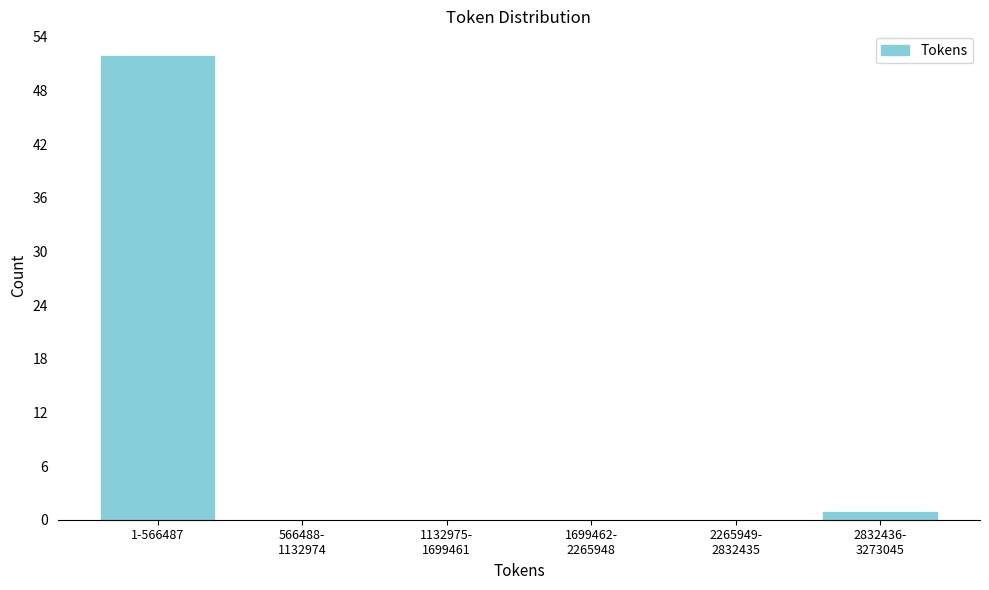

What is the sum of all values?

53